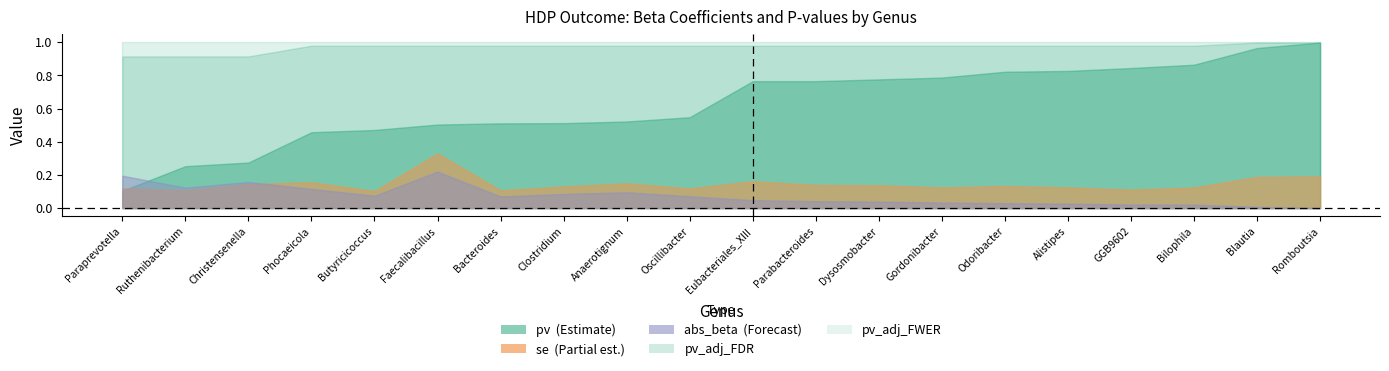

Reading right to left, what are all the values shown in this chart?

pv: g__Romboutsia=1.0	g__Blautia=1.0	g__Bilophila=0.9	g__GGB9602=0.8	g__Alistipes=0.8	g__Odoribacter=0.8	g__Gordonibacter=0.8	g__Dysosmobacter=0.8	g__Parabacteroides=0.8	g__Eubacteriales_XIII=0.8	g__Oscillibacter=0.5	g__Anaerotignum=0.5	g__Clostridium=0.5	g__Bacteroides=0.5	g__Faecalibacillus=0.5	g__Butyricicoccus=0.5	g__Phocaeicola=0.5	g__Christensenella=0.3	g__Ruthenibacterium=0.3	g__Paraprevotella=0.1
se: g__Romboutsia=0.2	g__Blautia=0.2	g__Bilophila=0.1	g__GGB9602=0.1	g__Alistipes=0.1	g__Odoribacter=0.1	g__Gordonibacter=0.1	g__Dysosmobacter=0.1	g__Parabacteroides=0.1	g__Eubacteriales_XIII=0.2	g__Oscillibacter=0.1	g__Anaerotignum=0.1	g__Clostridium=0.1	g__Bacteroides=0.1	g__Faecalibacillus=0.3	g__Butyricicoccus=0.1	g__Phocaeicola=0.2	g__Christensenella=0.1	g__Ruthenibacterium=0.1	g__Paraprevotella=0.1
abs_beta: g__Romboutsia=0.0	g__Blautia=0.0	g__Bilophila=0.0	g__GGB9602=0.0	g__Alistipes=0.0	g__Odoribacter=0.0	g__Gordonibacter=0.0	g__Dysosmobacter=0.0	g__Parabacteroides=0.0	g__Eubacteriales_XIII=0.0	g__Oscillibacter=0.1	g__Anaerotignum=0.1	g__Clostridium=0.1	g__Bacteroides=0.1	g__Faecalibacillus=0.2	g__Butyricicoccus=0.1	g__Phocaeicola=0.1	g__Christensenella=0.2	g__Ruthenibacterium=0.1	g__Paraprevotella=0.2
pv_adj_FDR: g__Romboutsia=1.0	g__Blautia=1.0	g__Bilophila=1.0	g__GGB9602=1.0	g__Alistipes=1.0	g__Odoribacter=1.0	g__Gordonibacter=1.0	g__Dysosmobacter=1.0	g__Parabacteroides=1.0	g__Eubacteriales_XIII=1.0	g__Oscillibacter=1.0	g__Anaerotignum=1.0	g__Clostridium=1.0	g__Bacteroides=1.0	g__Faecalibacillus=1.0	g__Butyricicoccus=1.0	g__Phocaeicola=1.0	g__Christensenella=0.9	g__Ruthenibacterium=0.9	g__Paraprevotella=0.9
pv_adj_FWER: g__Romboutsia=1.0	g__Blautia=1.0	g__Bilophila=1.0	g__GGB9602=1.0	g__Alistipes=1.0	g__Odoribacter=1.0	g__Gordonibacter=1.0	g__Dysosmobacter=1.0	g__Parabacteroides=1.0	g__Eubacteriales_XIII=1.0	g__Oscillibacter=1.0	g__Anaerotignum=1.0	g__Clostridium=1.0	g__Bacteroides=1.0	g__Faecalibacillus=1.0	g__Butyricicoccus=1.0	g__Phocaeicola=1.0	g__Christensenella=1.0	g__Ruthenibacterium=1.0	g__Paraprevotella=1.0